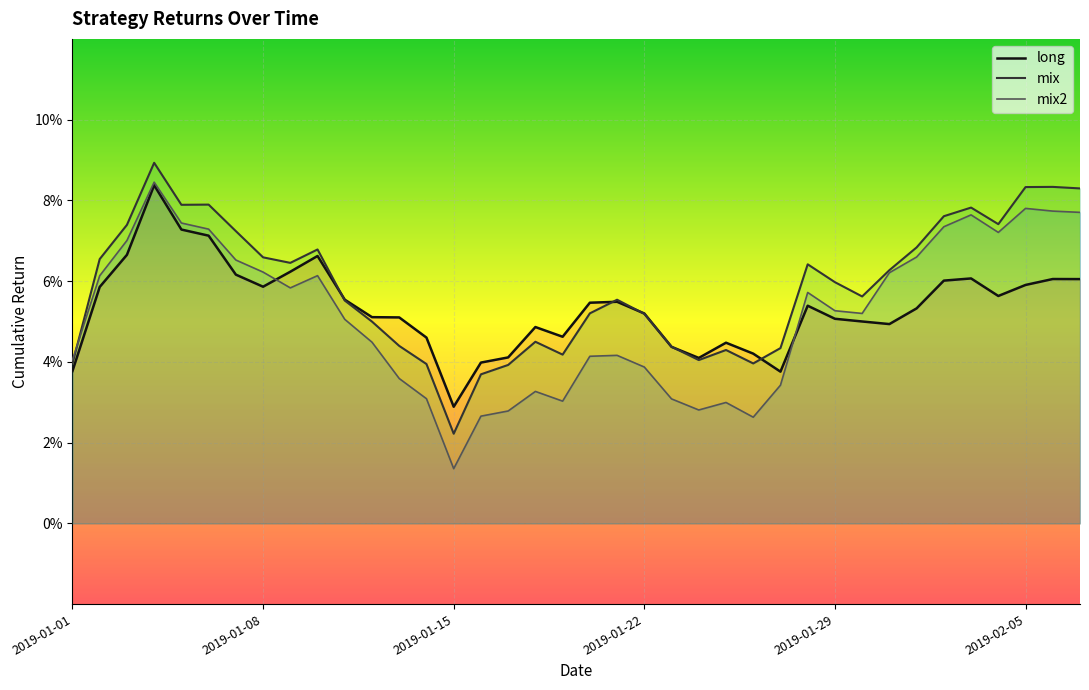

Count the number of categories in the chart.

38